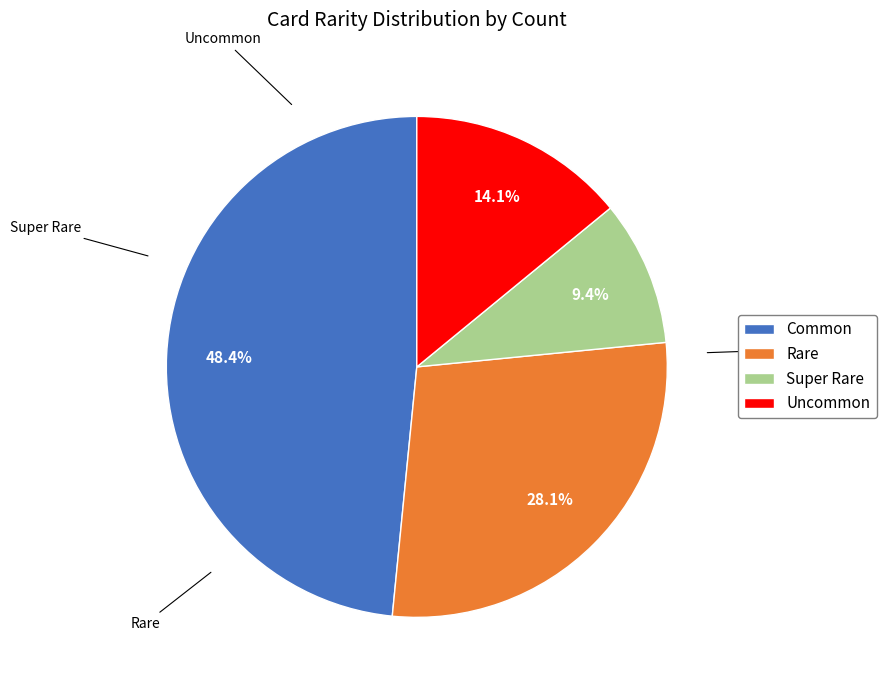

How many segments does this pie chart have?

4